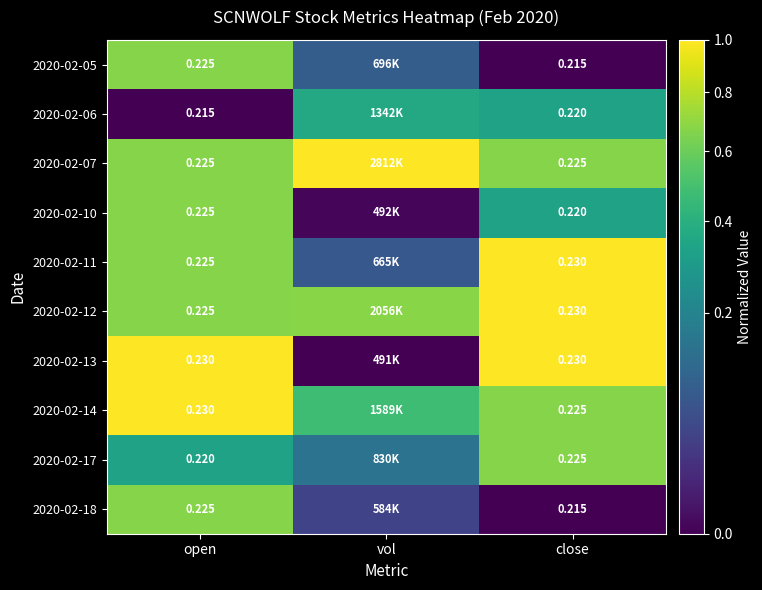

True or false: 2020-02-17 has a value of 0.3 at close.

False